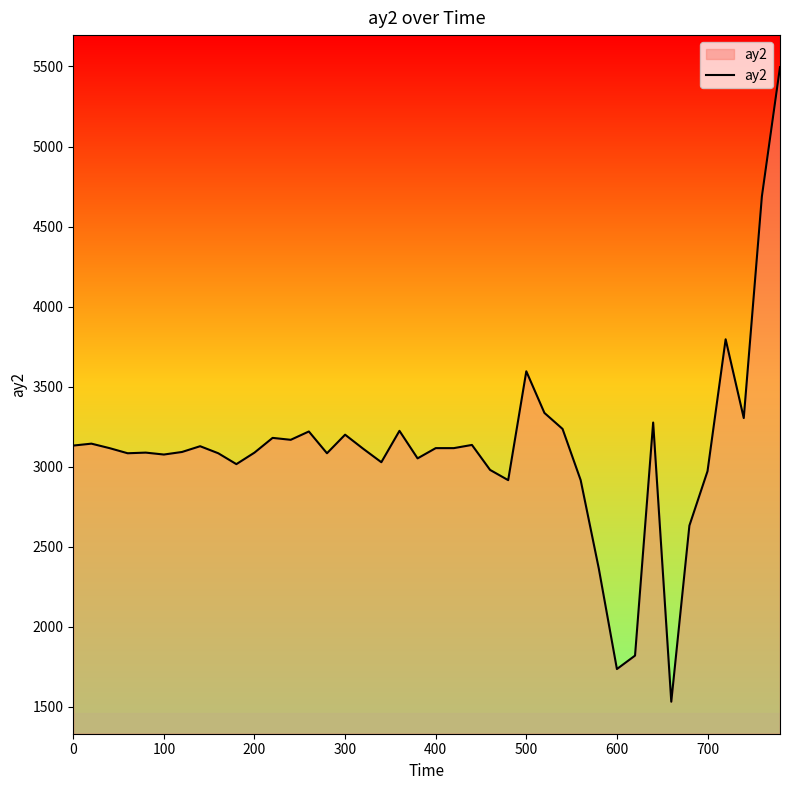

What is the smallest value displayed?

1532